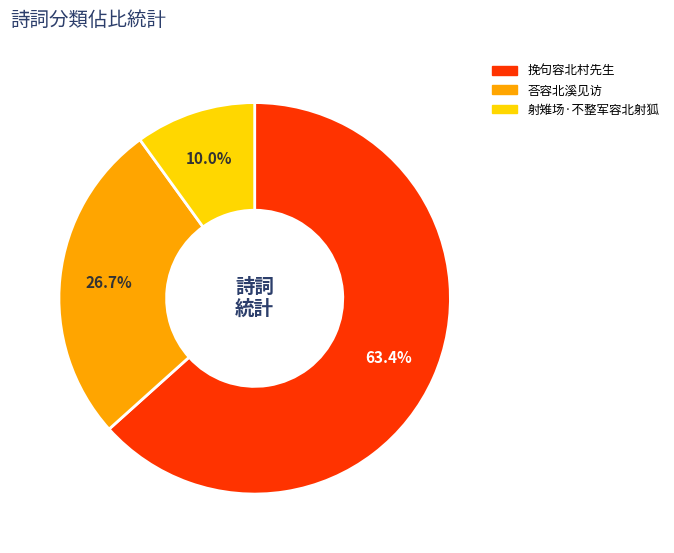

To the nearest percent, what percentage of the pie is 挽句容北村先生?

63%